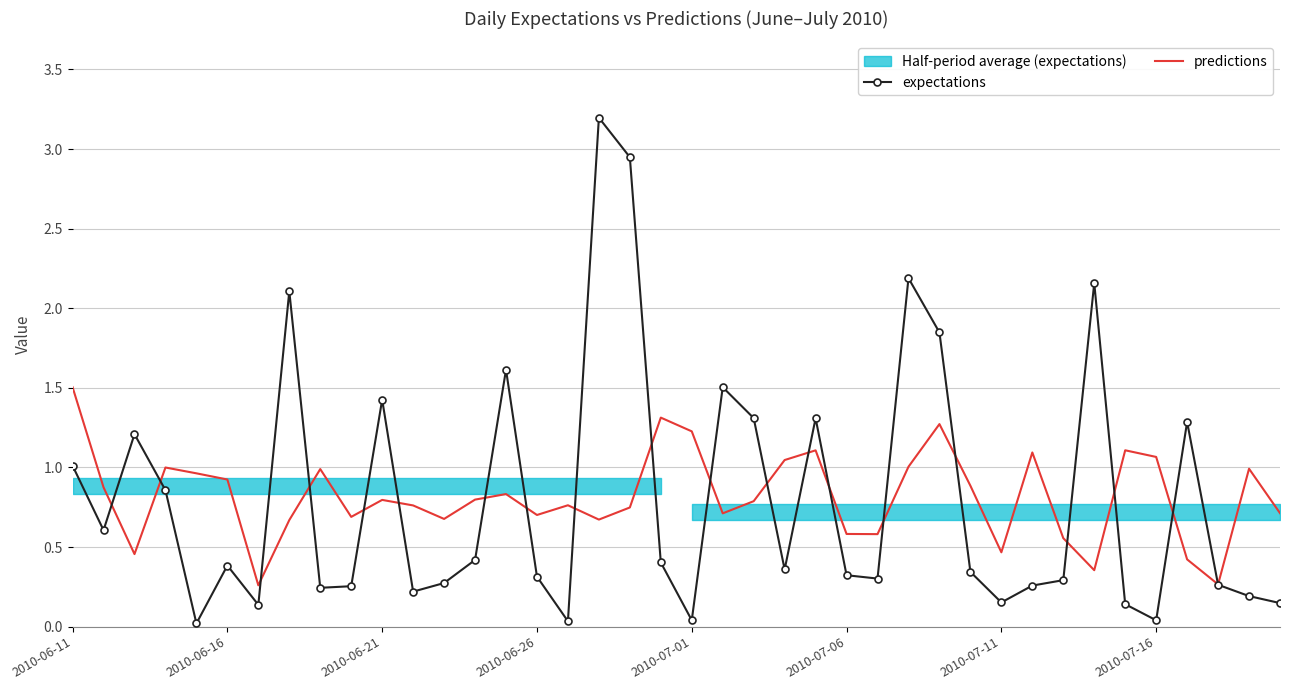

True or false: predictions has a value of 2.0 at 2010-07-01.

False